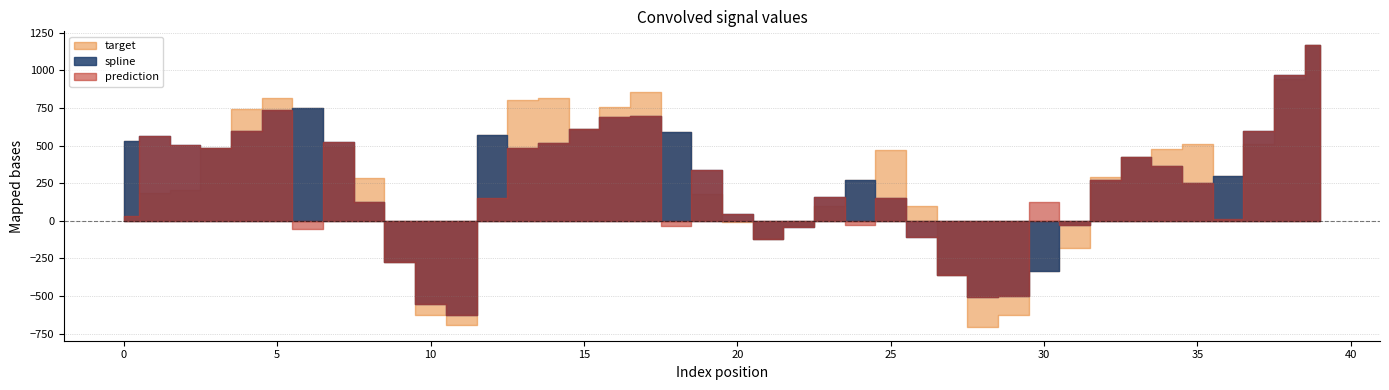

Read the spline value at 24.

268.4